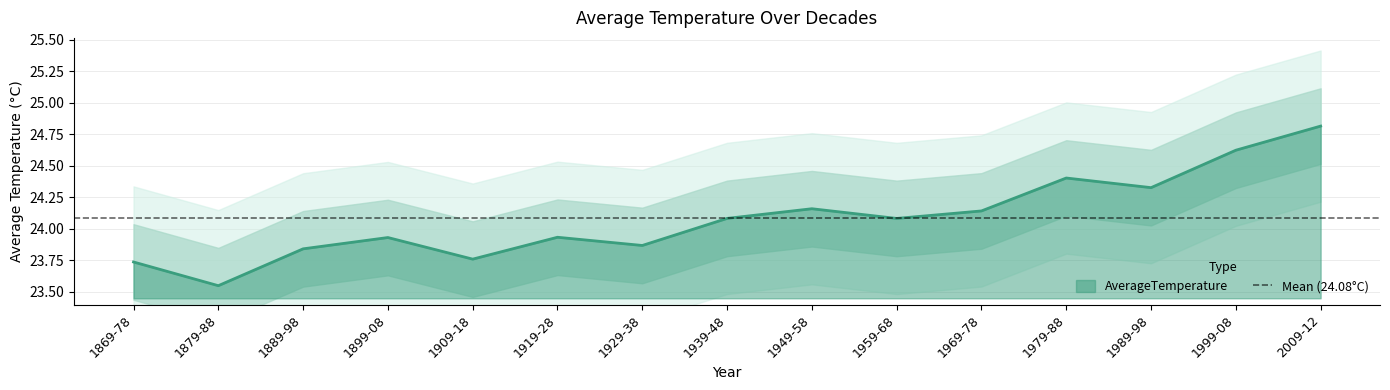

List the labels in order of value, smallest first.

1879-88, 1869-78, 1909-18, 1889-98, 1929-38, 1899-08, 1919-28, 1959-68, 1939-48, 1969-78, 1949-58, 1989-98, 1979-88, 1999-08, 2009-12